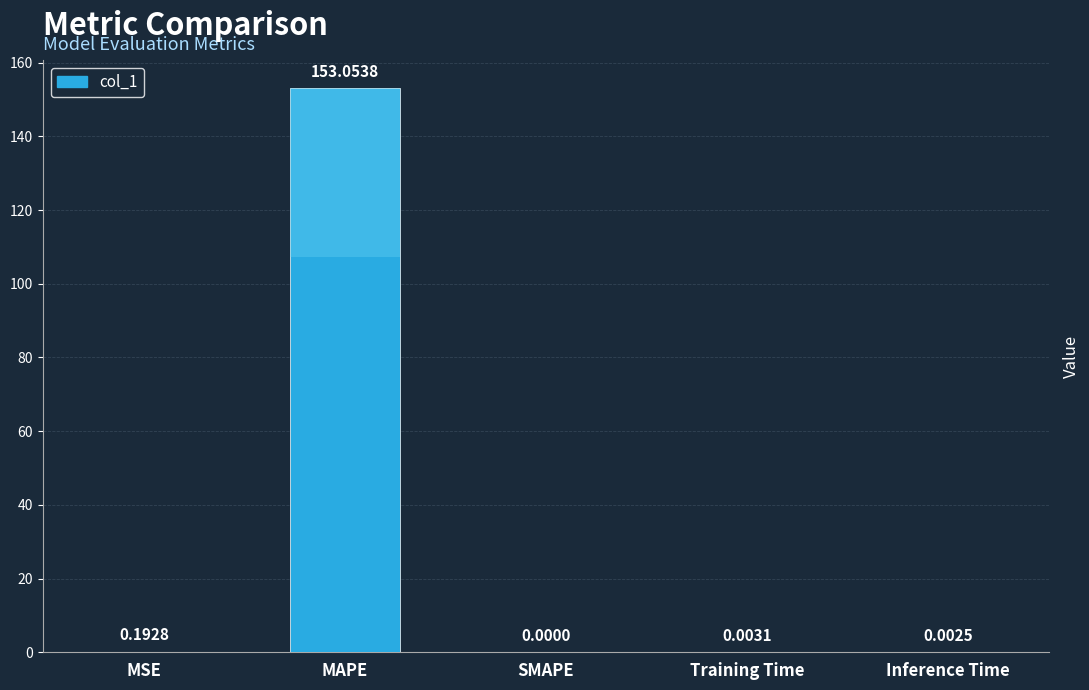

What is the difference between the maximum and minimum values?

153.1